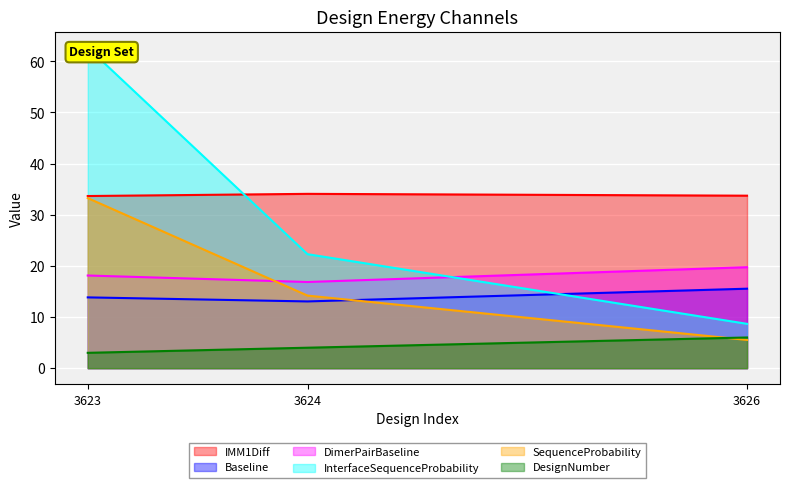

Which series changed the most between 3624 and 3626?

InterfaceSequenceProbability